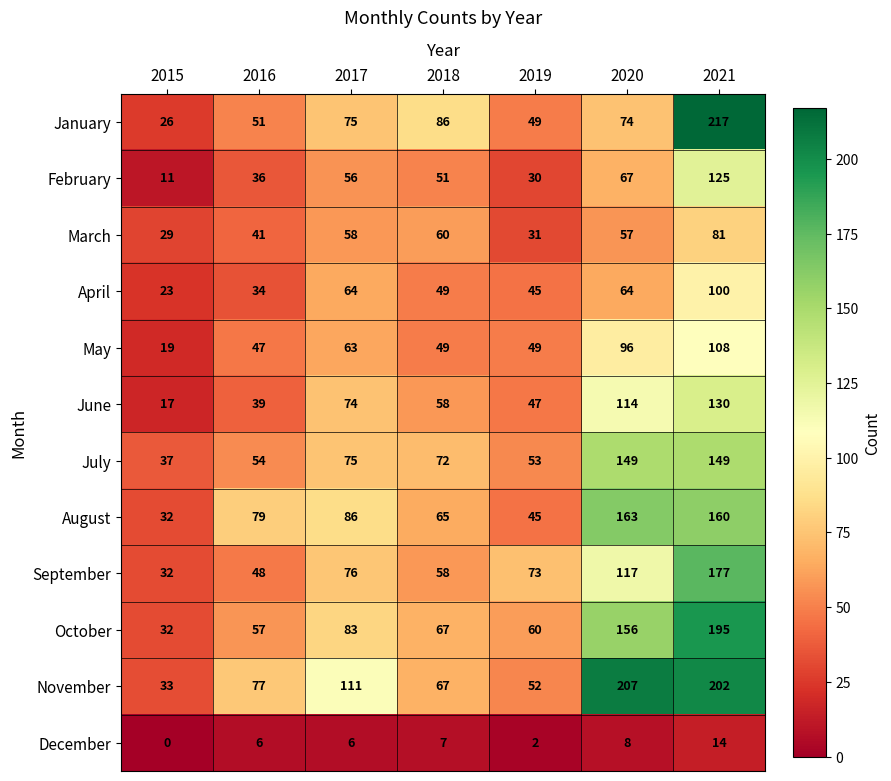

At which category does the chart reach its peak across all series?

2021